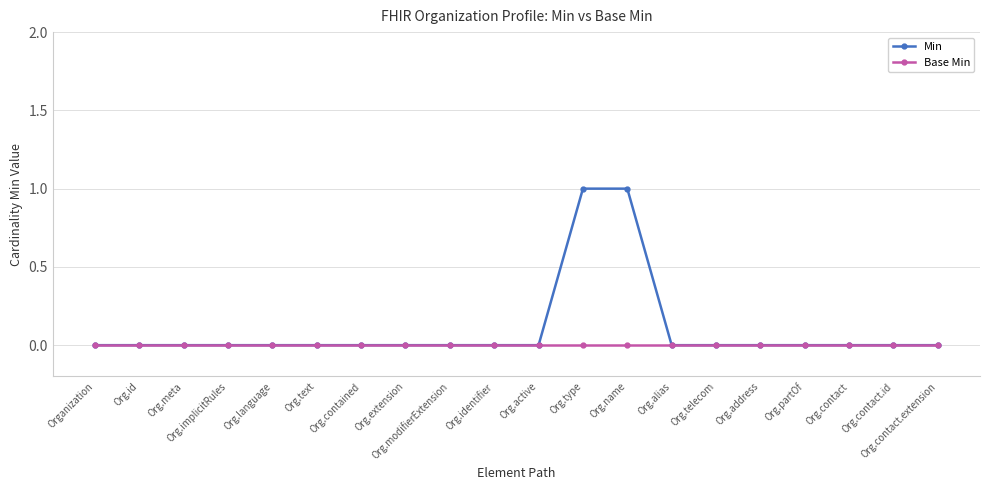

Reading left to right, extract all data points from this chart.

Min: Organization=0	Org.id=0	Org.meta=0	Org.implicitRules=0	Org.language=0	Org.text=0	Org.contained=0	Org.extension=0	Org.modifierExtension=0	Org.identifier=0	Org.active=0	Org.type=1	Org.name=1	Org.alias=0	Org.telecom=0	Org.address=0	Org.partOf=0	Org.contact=0	Org.contact.id=0	Org.contact.extension=0
Base Min: Organization=0	Org.id=0	Org.meta=0	Org.implicitRules=0	Org.language=0	Org.text=0	Org.contained=0	Org.extension=0	Org.modifierExtension=0	Org.identifier=0	Org.active=0	Org.type=0	Org.name=0	Org.alias=0	Org.telecom=0	Org.address=0	Org.partOf=0	Org.contact=0	Org.contact.id=0	Org.contact.extension=0